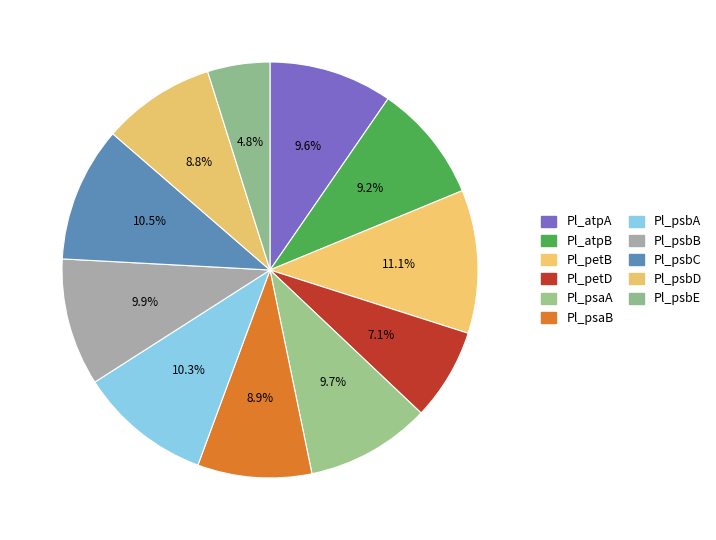

Is the sum of Pl_psbE and Pl_psbD greater than half?

No